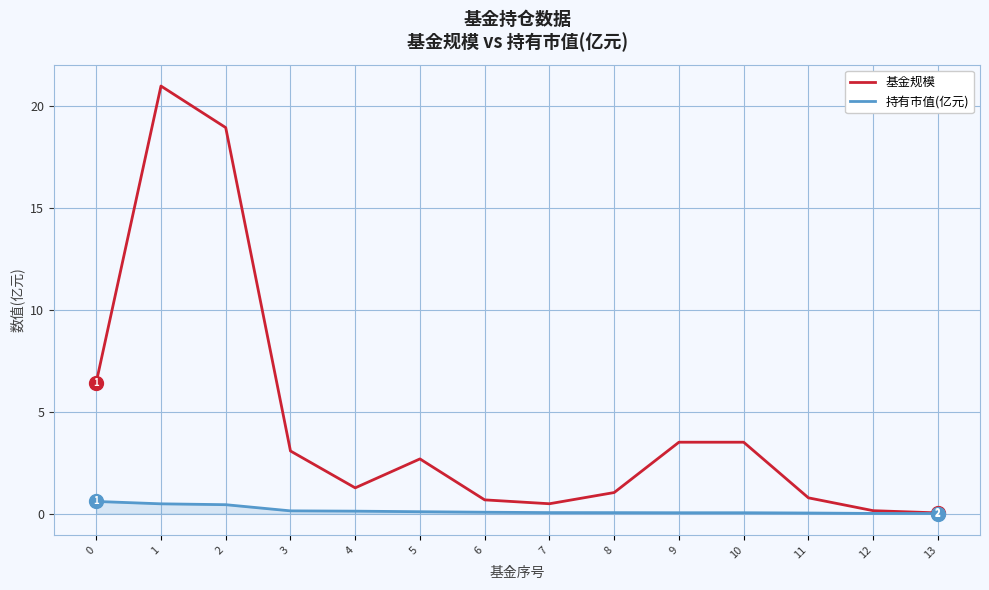

What is the maximum value for 持有市值(亿元)?

0.6